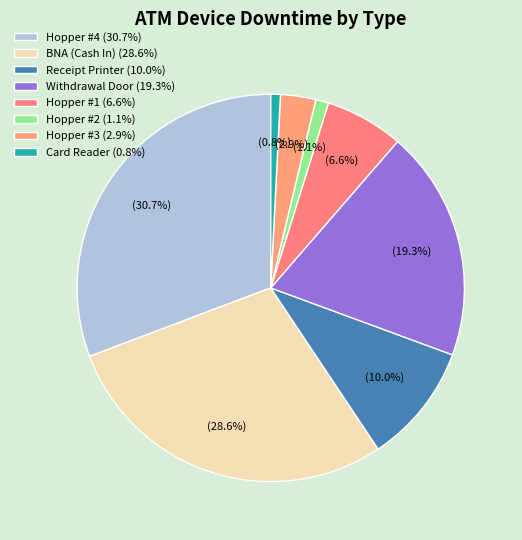

The BNA (Cash In) slice represents 19% of the pie. True or false?

False